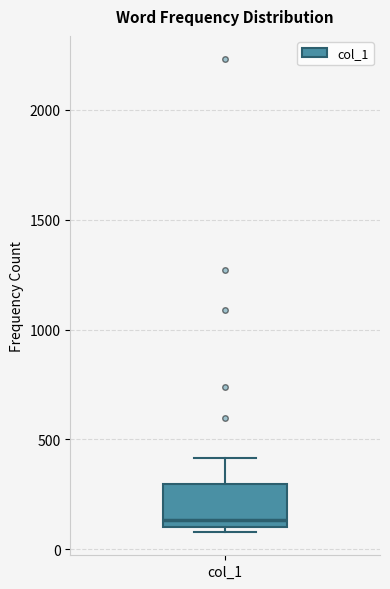

Read this box plot against the y-axis: the position of the median line, the range covered by the box, and the ends of both whiskers. The values are not printed on the chart, so give them approximately, as read against the axis.

median 150, box 100 to 300, whiskers 100 (just below the box's lower edge) to 400